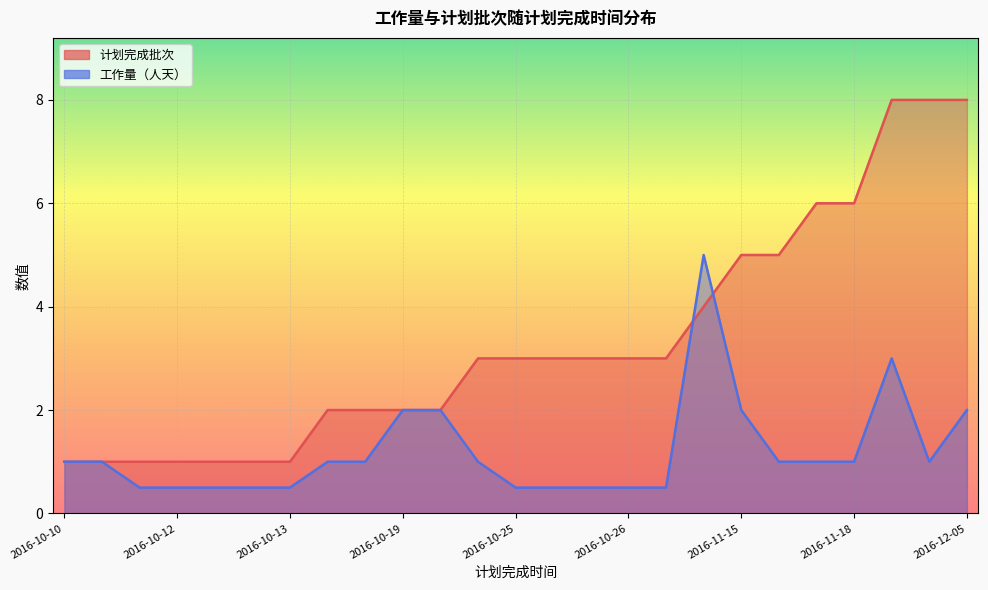

What is the average value of the 工作量（人天）_line series?

1.2